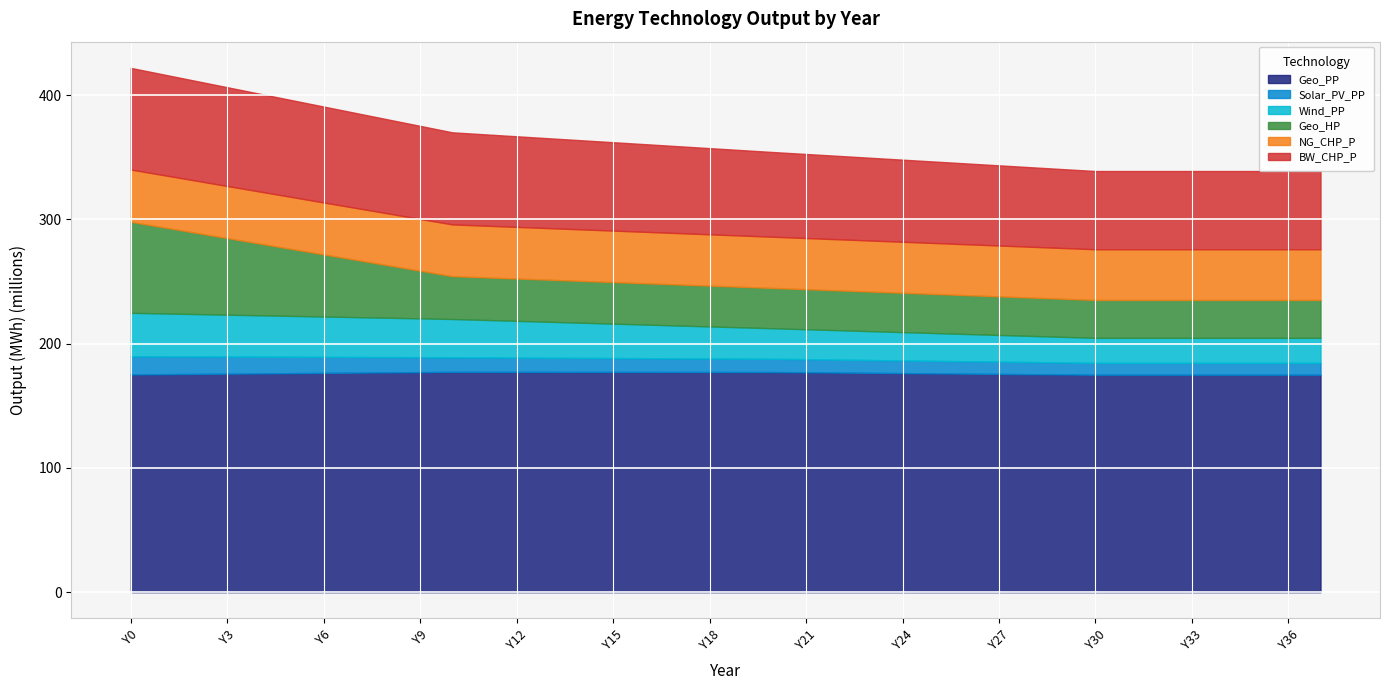

True or false: Solar_PV_PP and NG_CHP_P intersect in this chart.

False